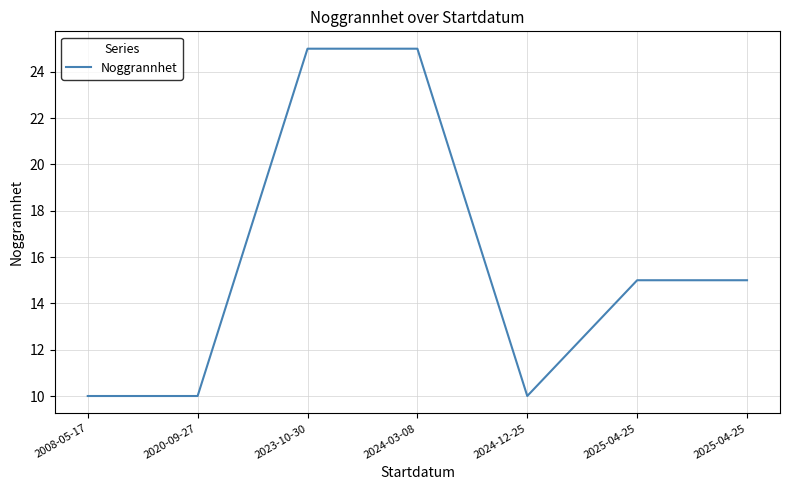

Count the number of data series in this chart.

1